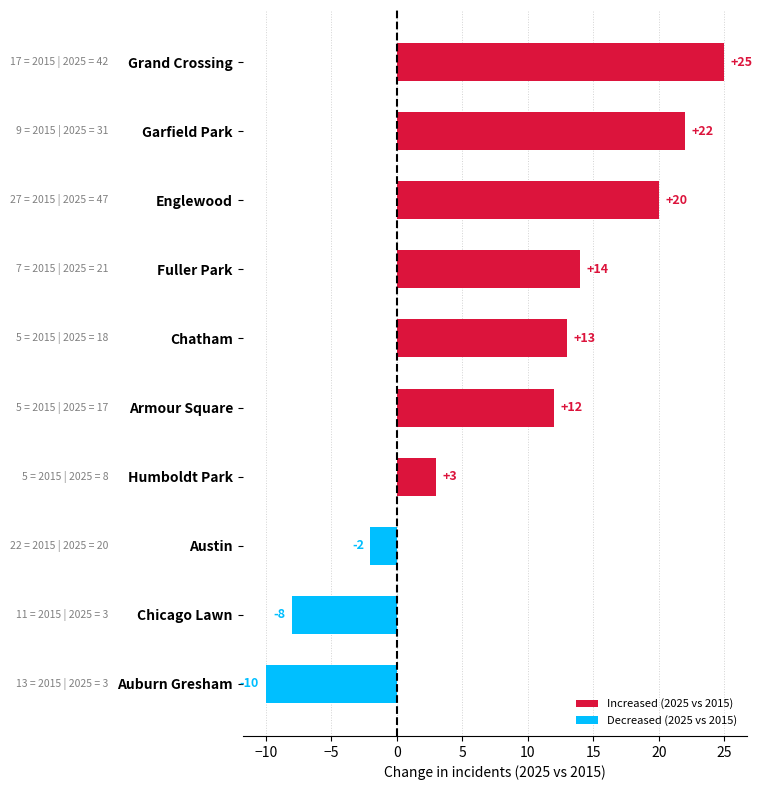

Count the number of data series in this chart.

1